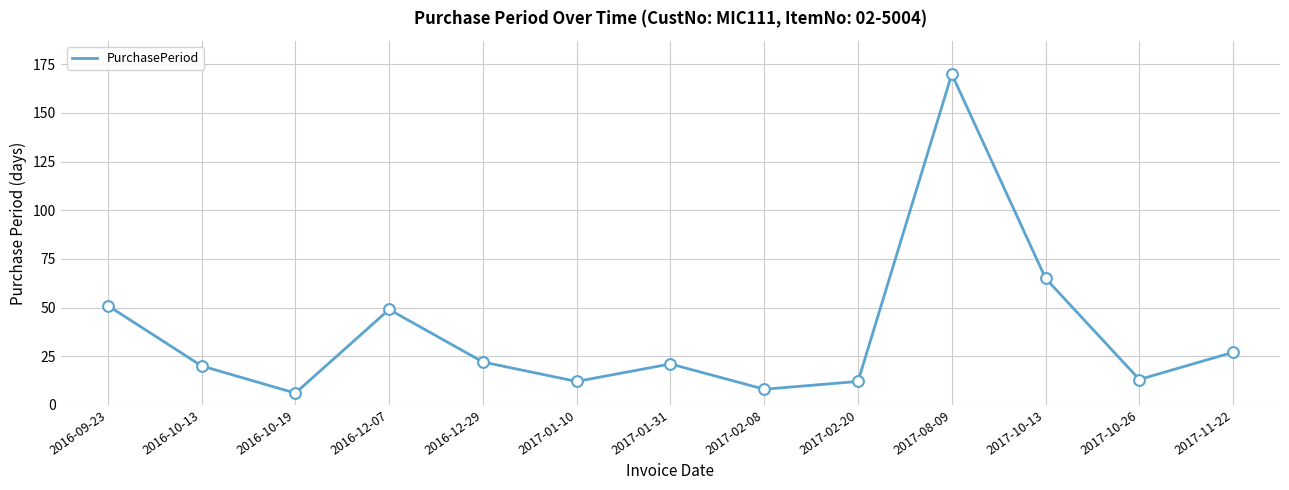

What is the change in value from 2016-09-23 to 2017-11-22?

-24